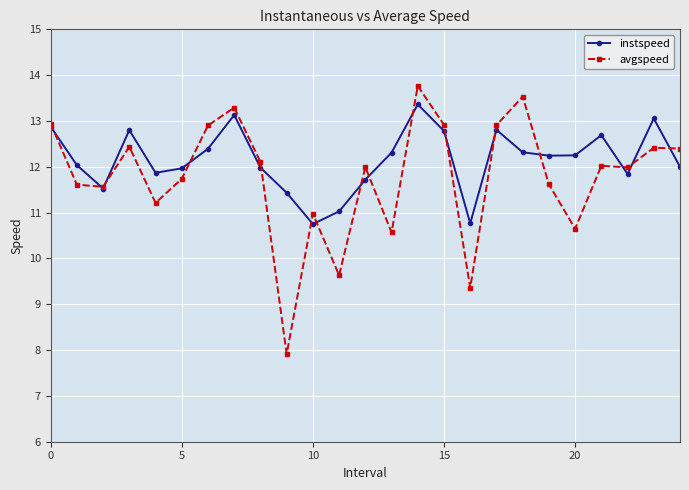

What is the greatest value displayed?

13.8